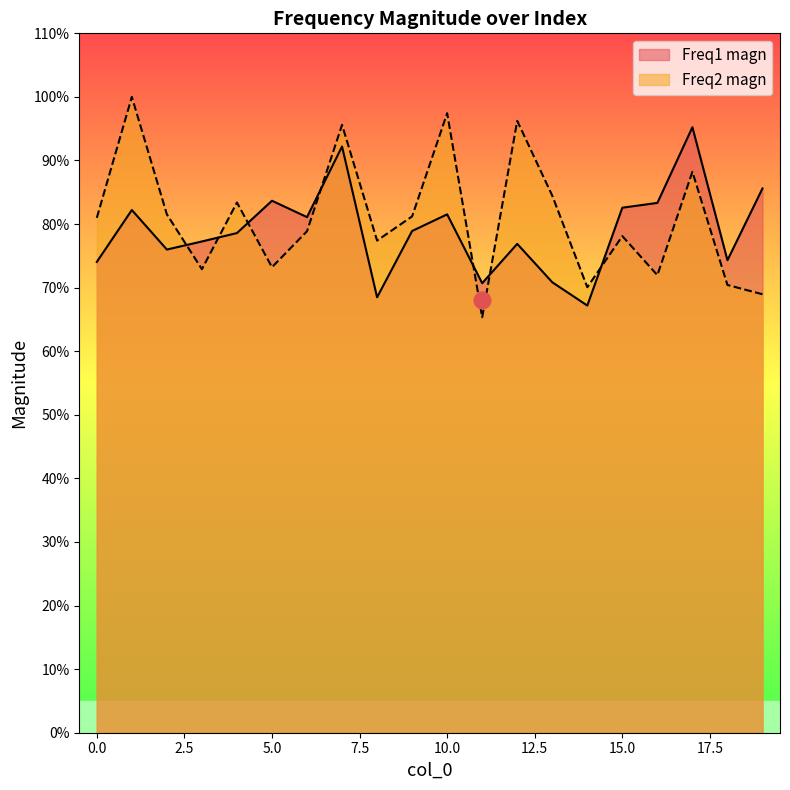

Between which two adjacent categories do Freq2 magn and Freq1 magn first intersect?

2 and 3